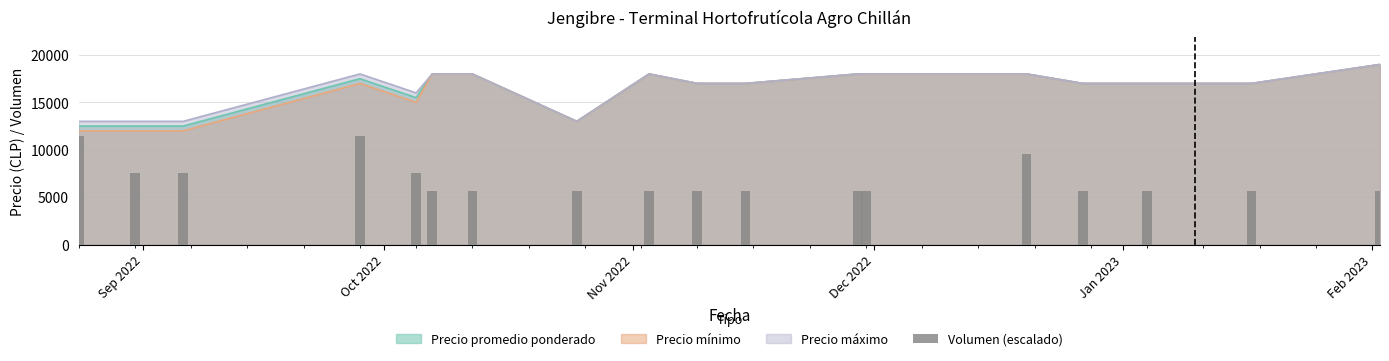

Count the values in the range 5700 to 7600.

15